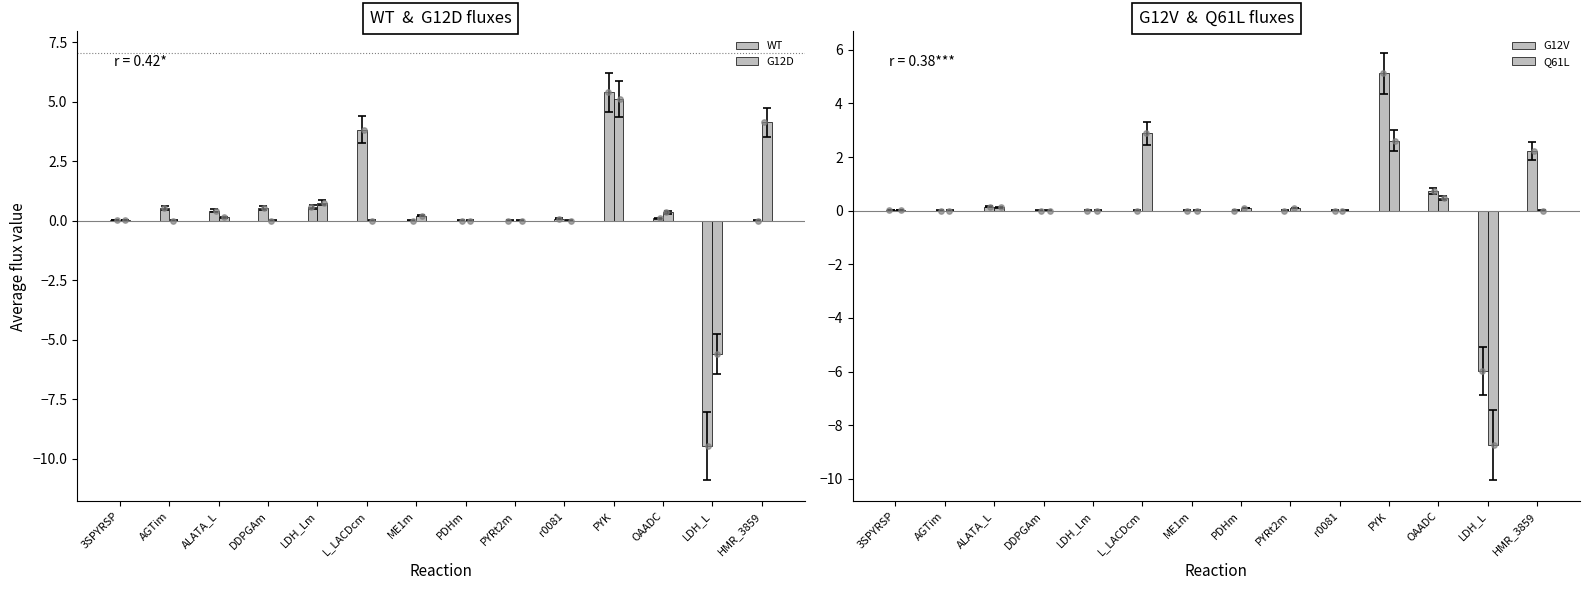

Which series has the largest total across all categories?

G12D